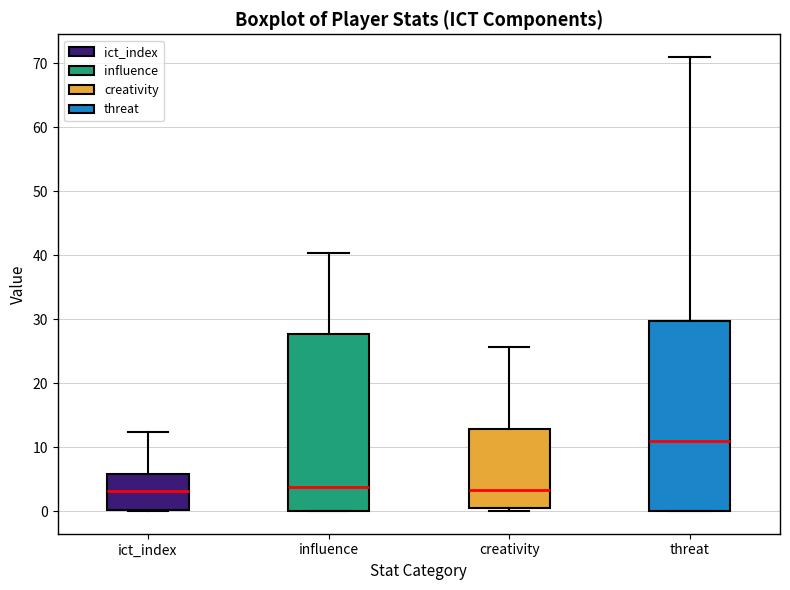

Where is the lower edge of the box for influence on the y-axis? The values are not printed on the chart, so give them approximately, as read against the axis.

0